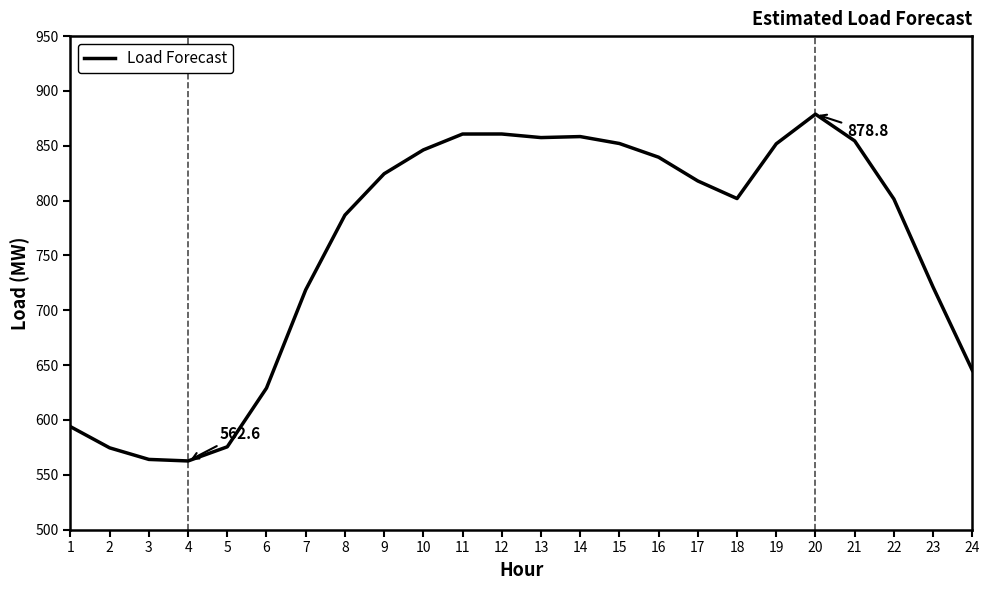

What is the difference between the values at 22 and 14?

56.9